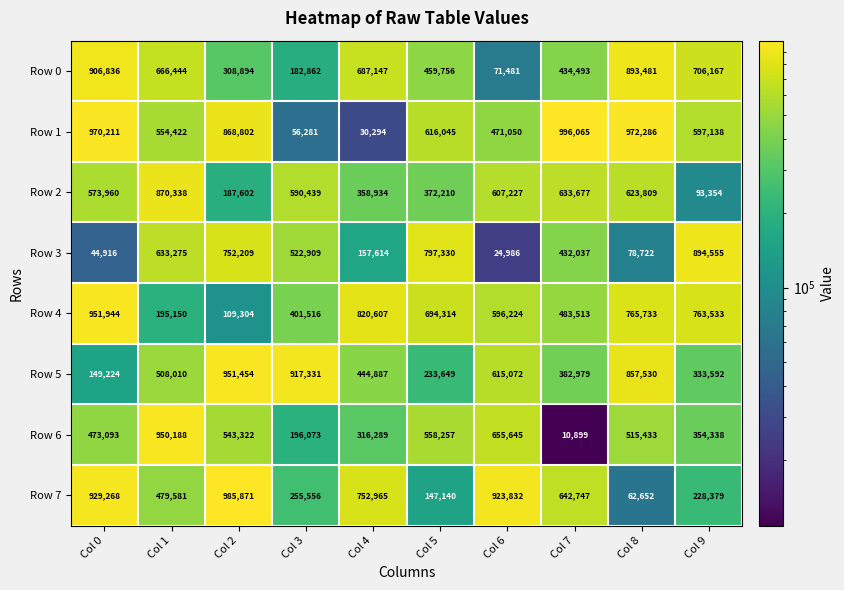

What is the spread (max minus min) of values at Col 8?

909634